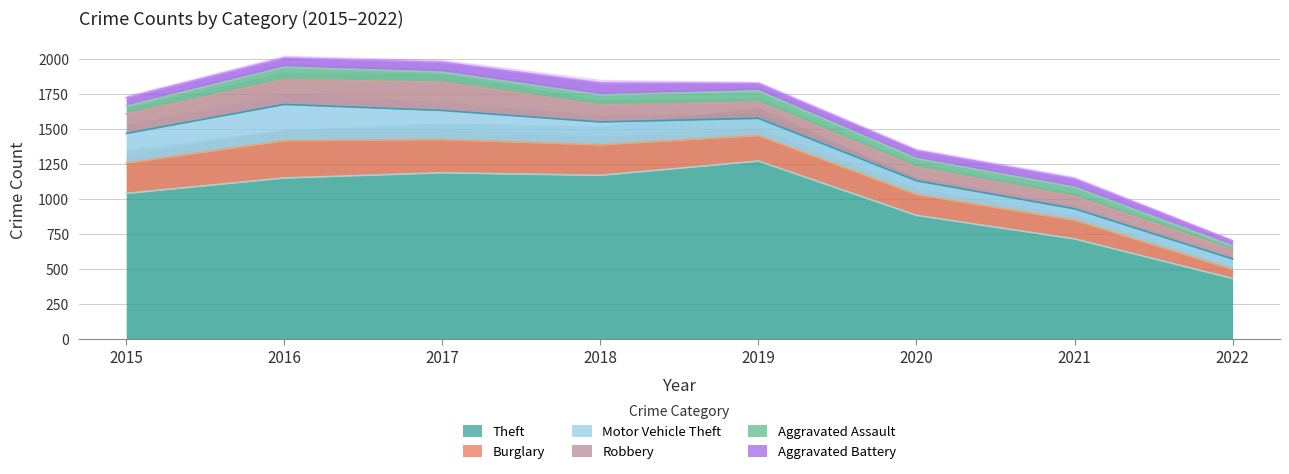

What is the difference between the Burglary values at 2019 and 2018?

36